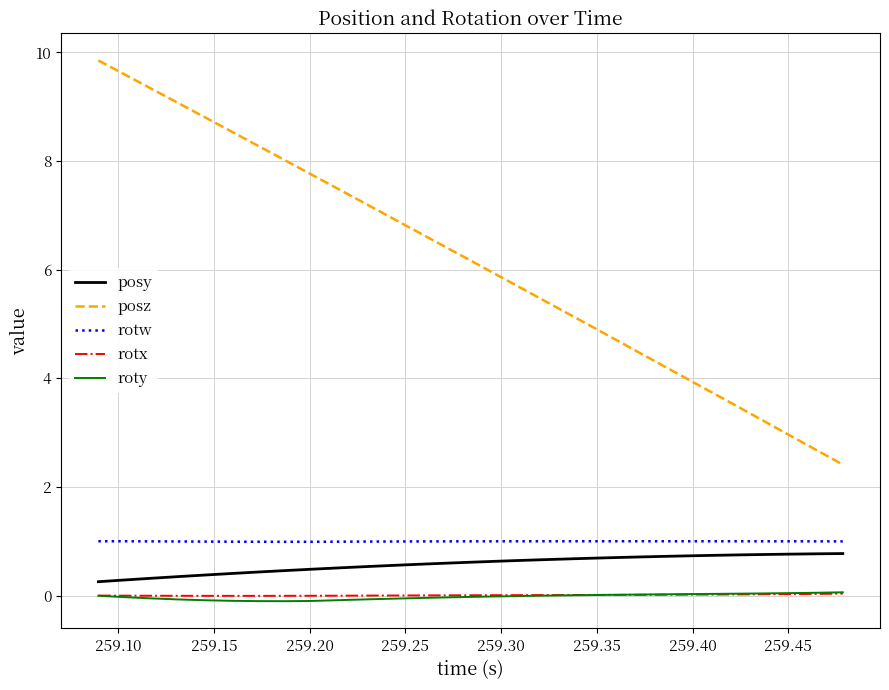

Which series has the largest total across all categories?

posz